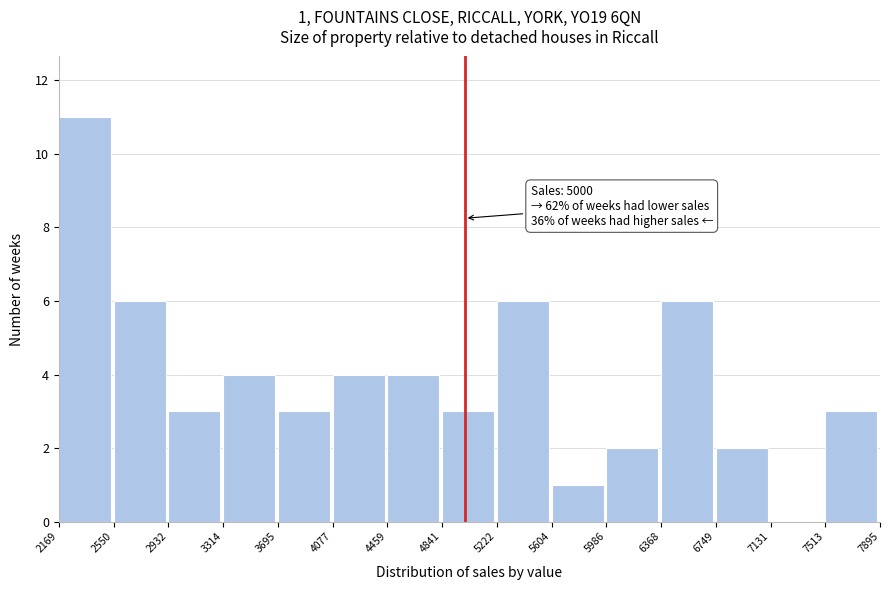

Which range on the x-axis has the tallest bar?

2169 to 2550